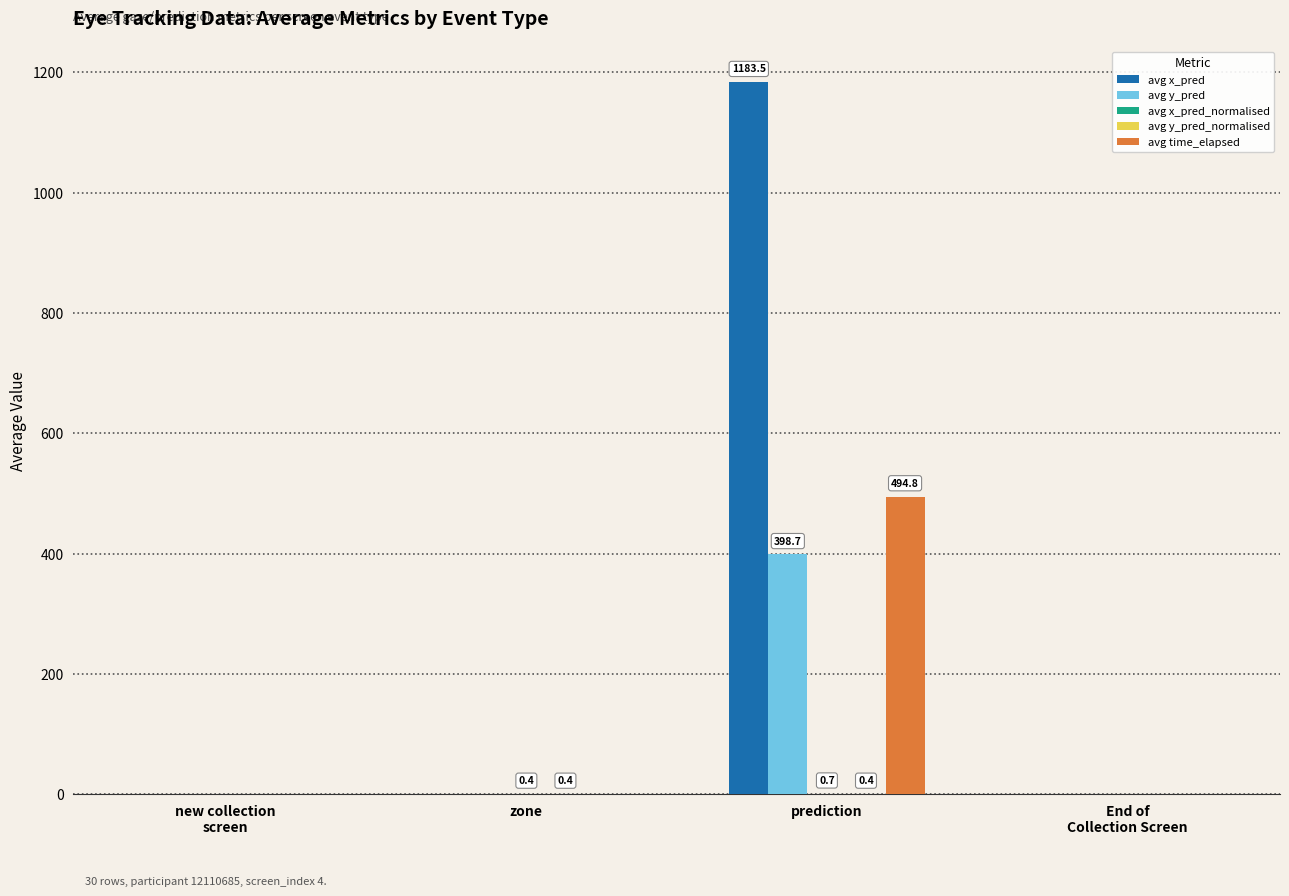

Which label corresponds to the largest value in the chart?

prediction